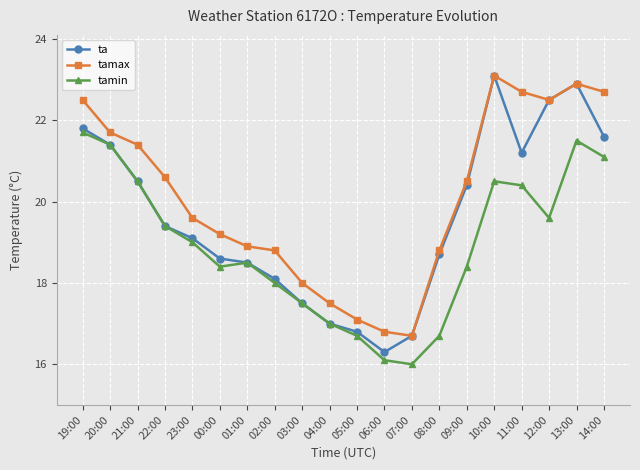

How many interior local valleys does the ta series have?

2